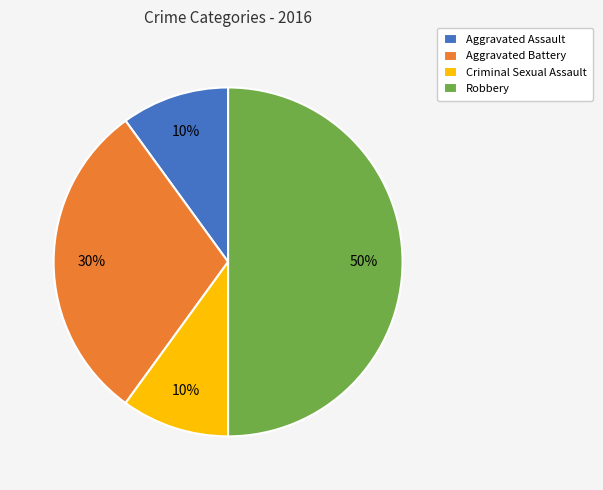

How many slices are in this pie chart?

4